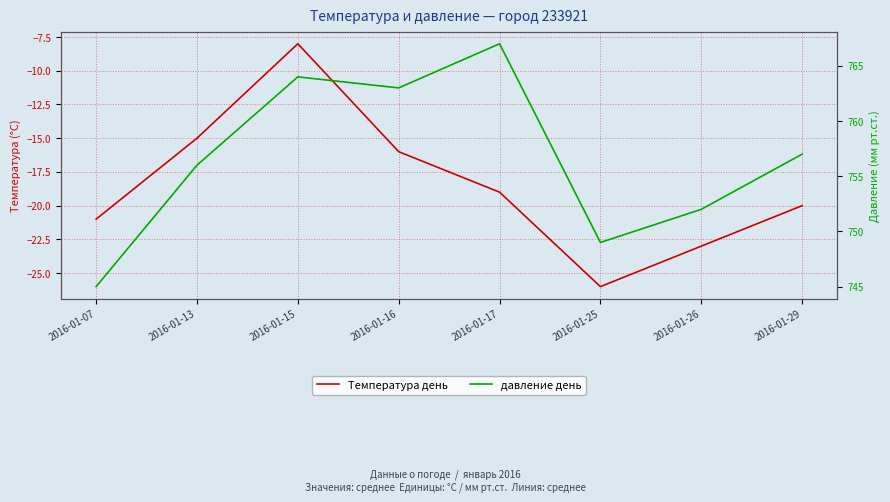

How many interior local valleys does the давление день series have?

2